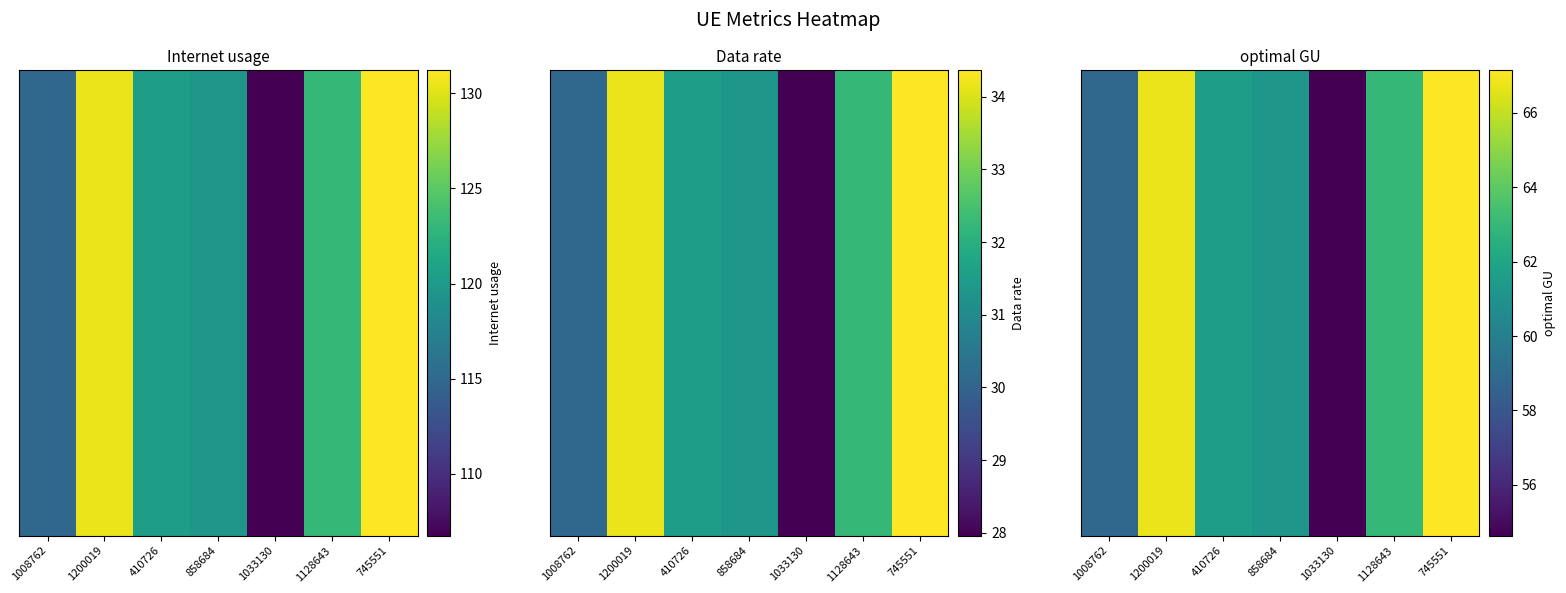

Which label corresponds to the largest value in the chart?

745551